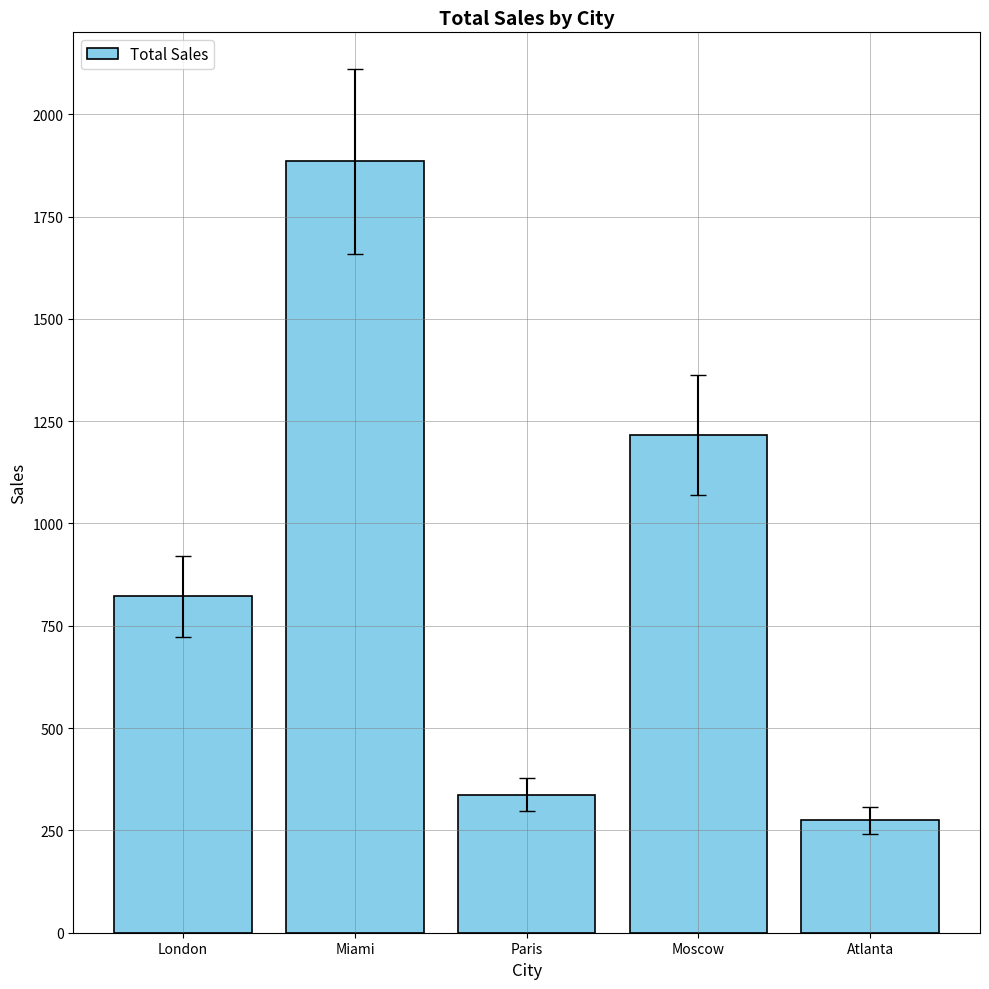

List the labels in order of value, smallest first.

Atlanta, Paris, London, Moscow, Miami